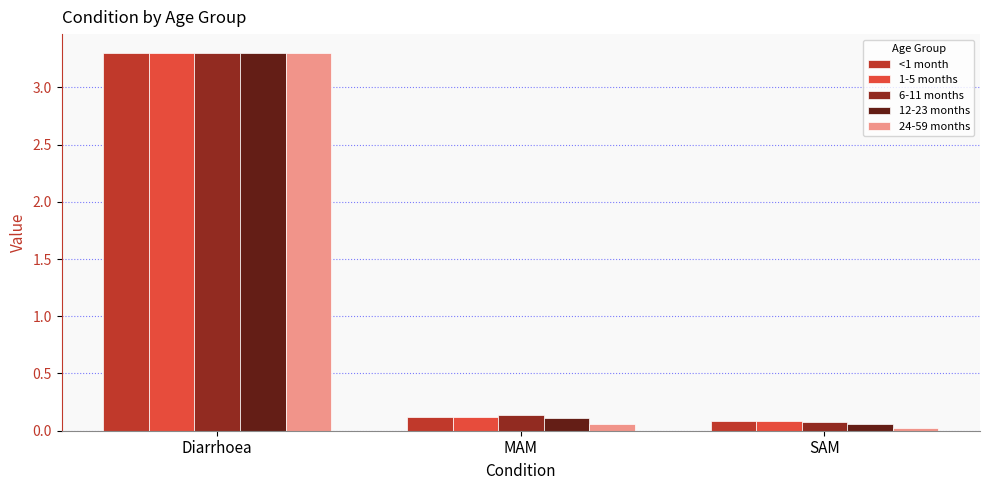

What position from the right is MAM?

2